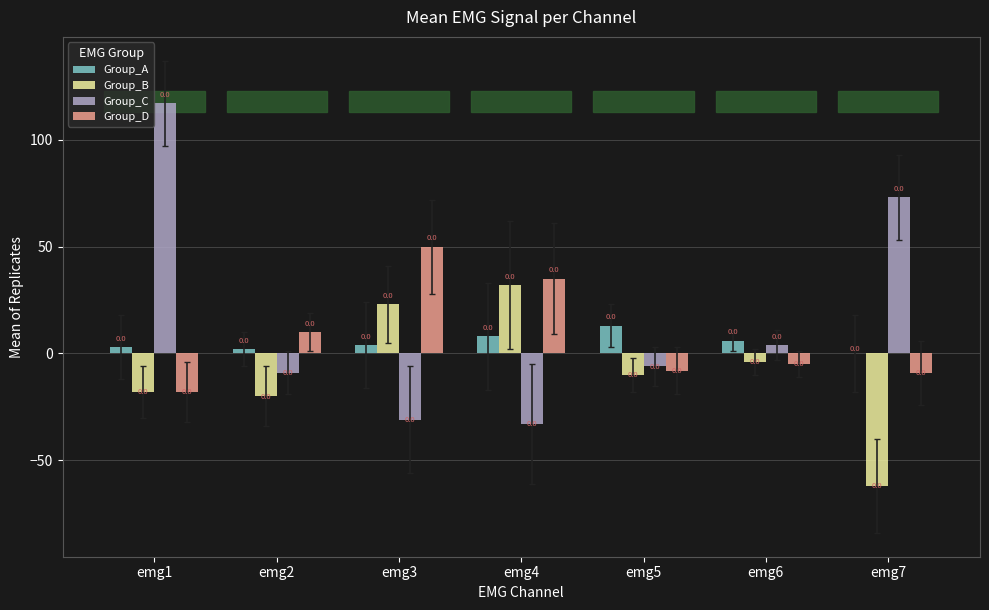

Count the number of categories in the chart.

7